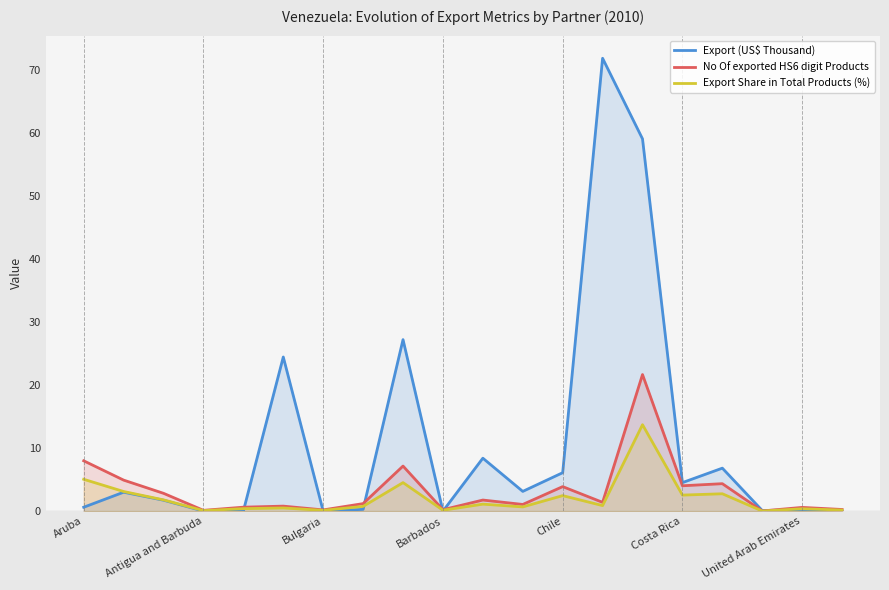

What is the value of the Export (US$ Thousand) point at the 17th from the left?

6.8